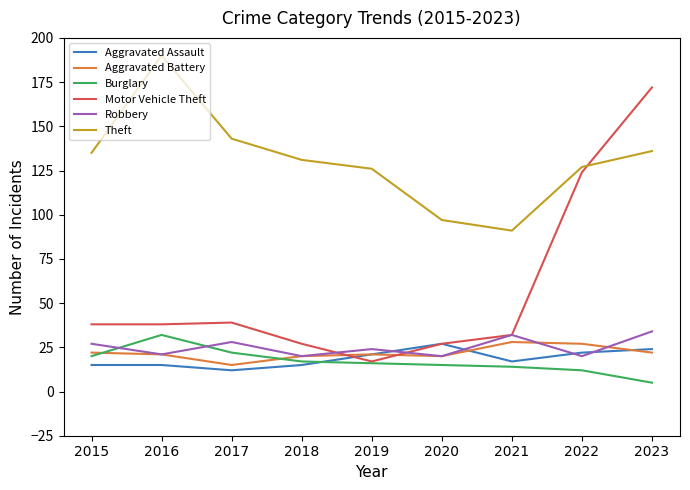

Which series ends up on top after the final intersection of Robbery and Aggravated Assault?

Robbery